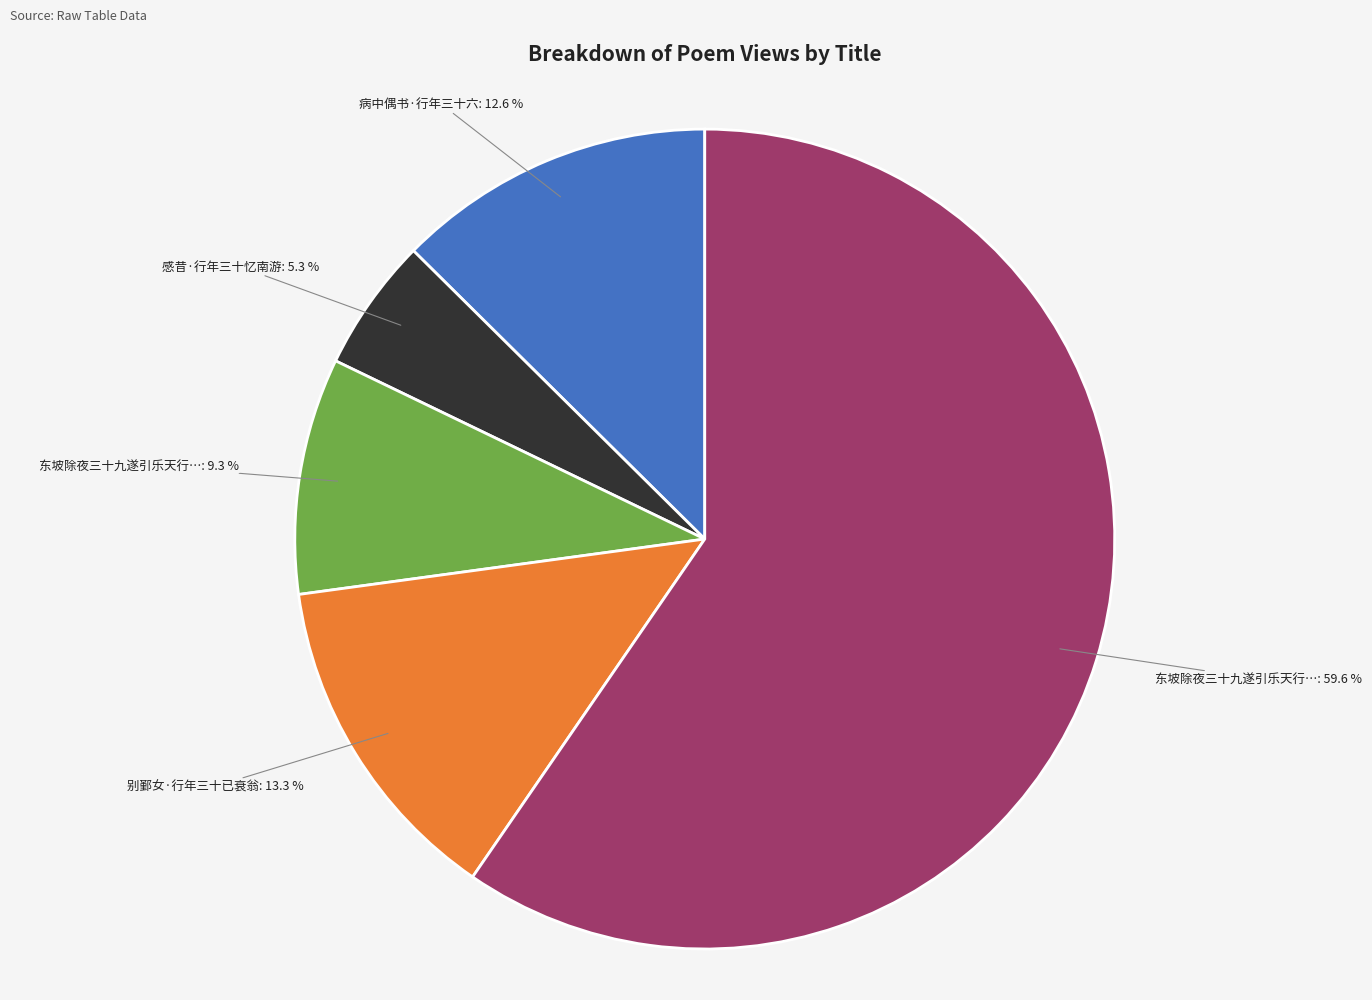

Is there a majority slice in this chart?

Yes